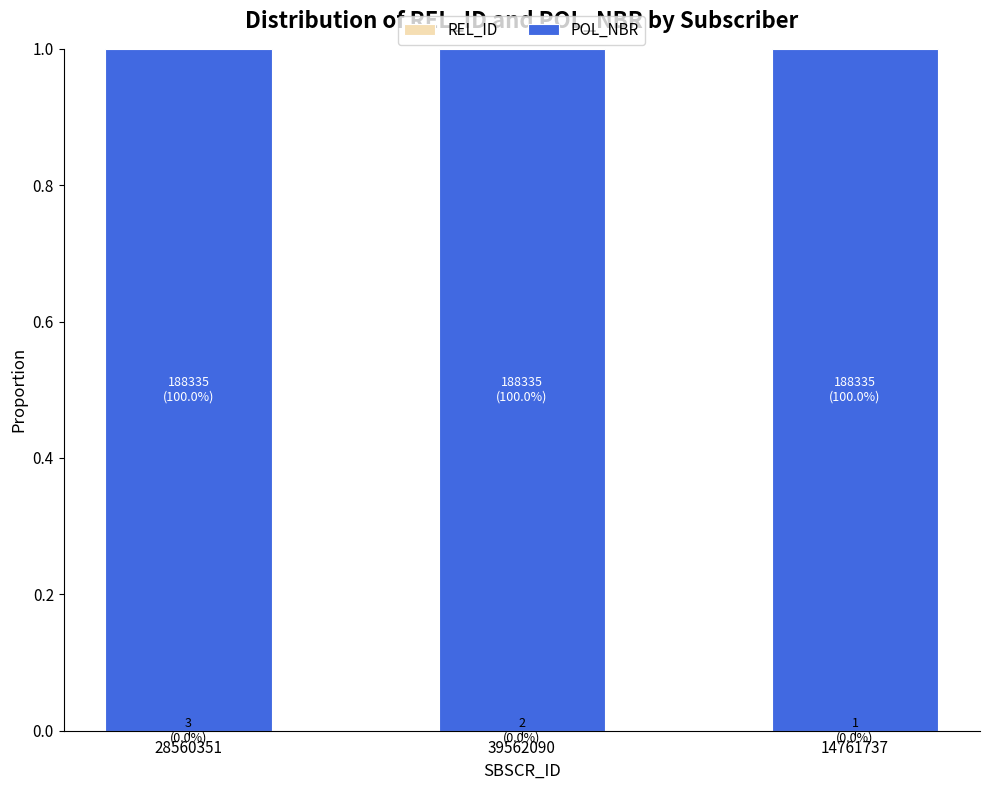

Are the bars horizontal?

No